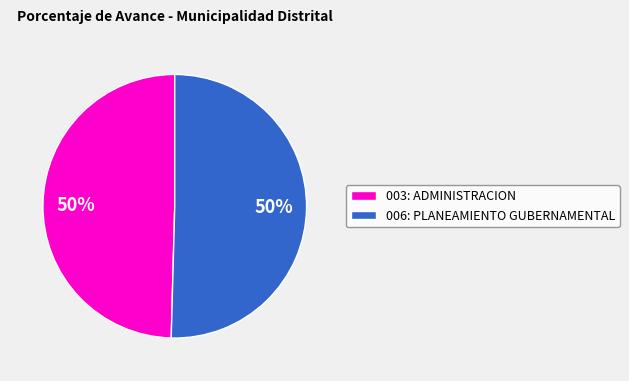

To the nearest percent, what percentage of the pie is 003: ADMINISTRACION?

50%